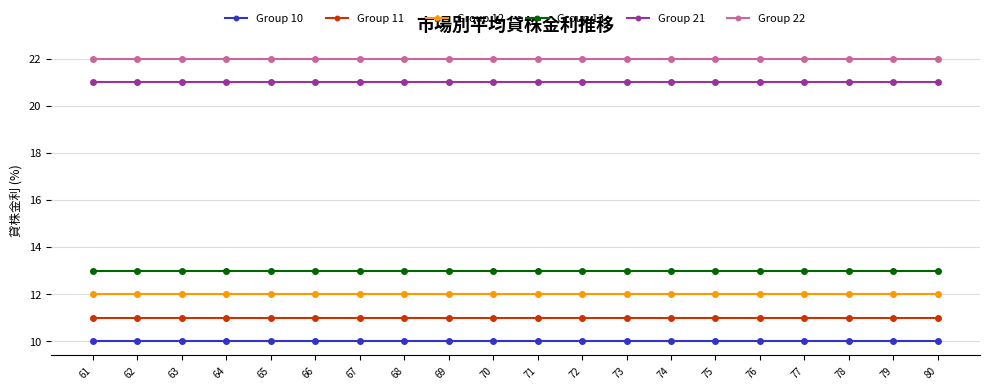

What is the difference between the highest and lowest values at 79?

12